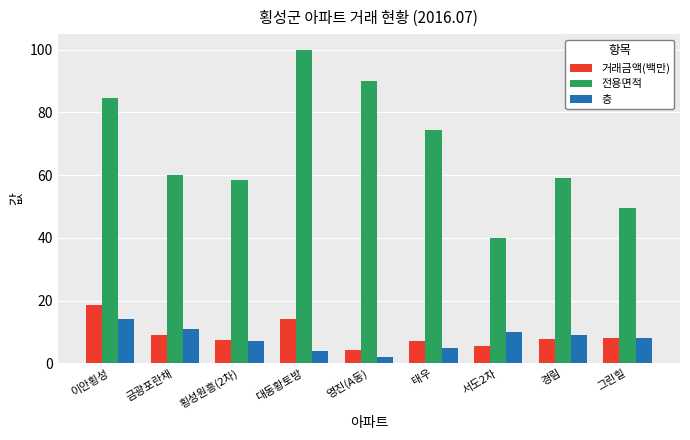

How many groups of bars are there?

9